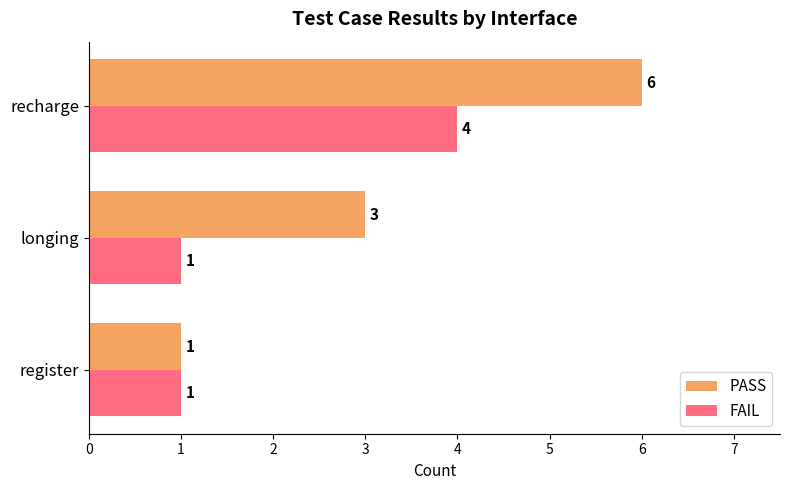

Is it true that FAIL equals 5 at recharge?

False